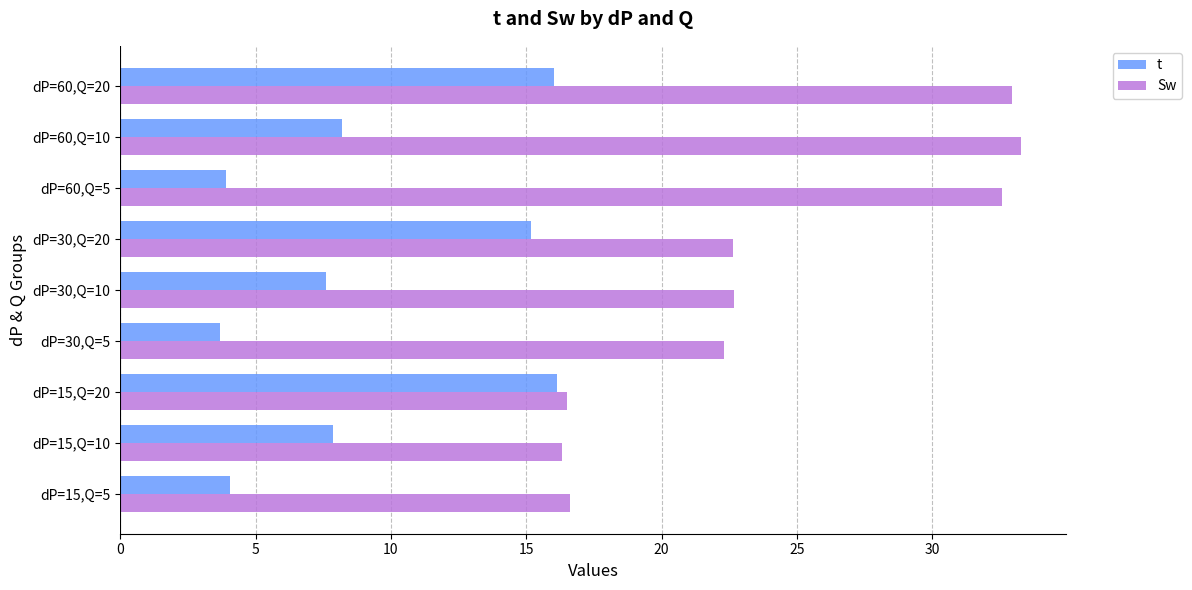

Rank the series by their maximum value, from lowest to highest.

t, Sw